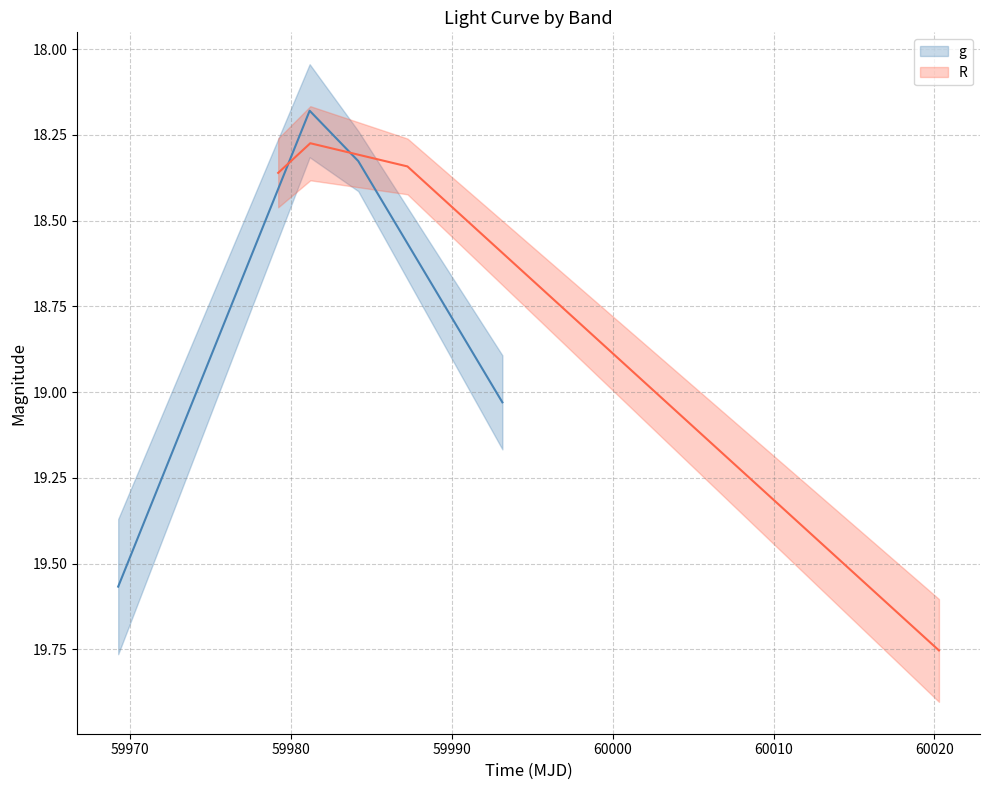

True or false: R has a value of 9.1 at 59970.

False